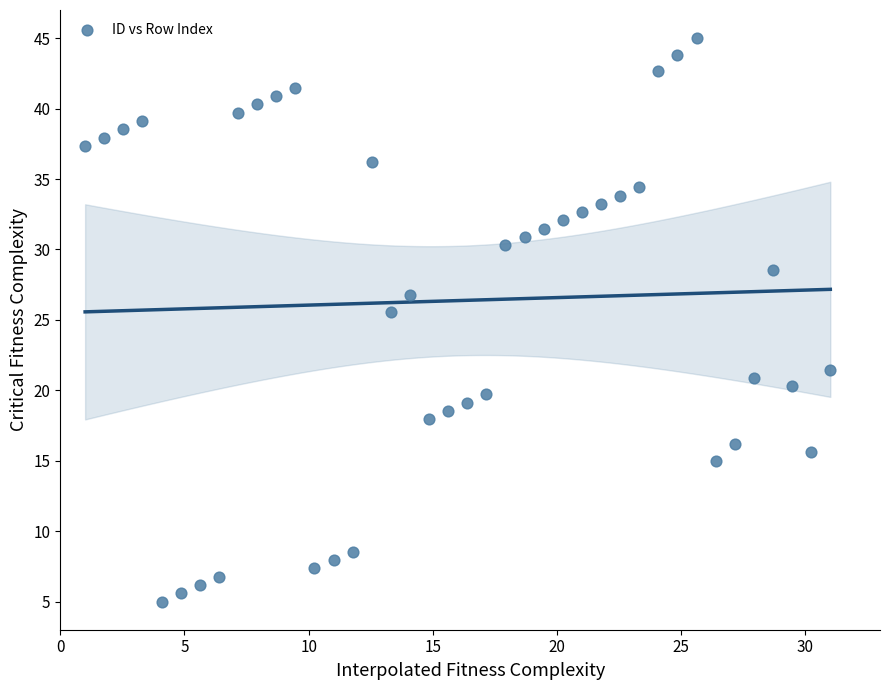

What Y value in the scatter plot is closest to 25?

25.6